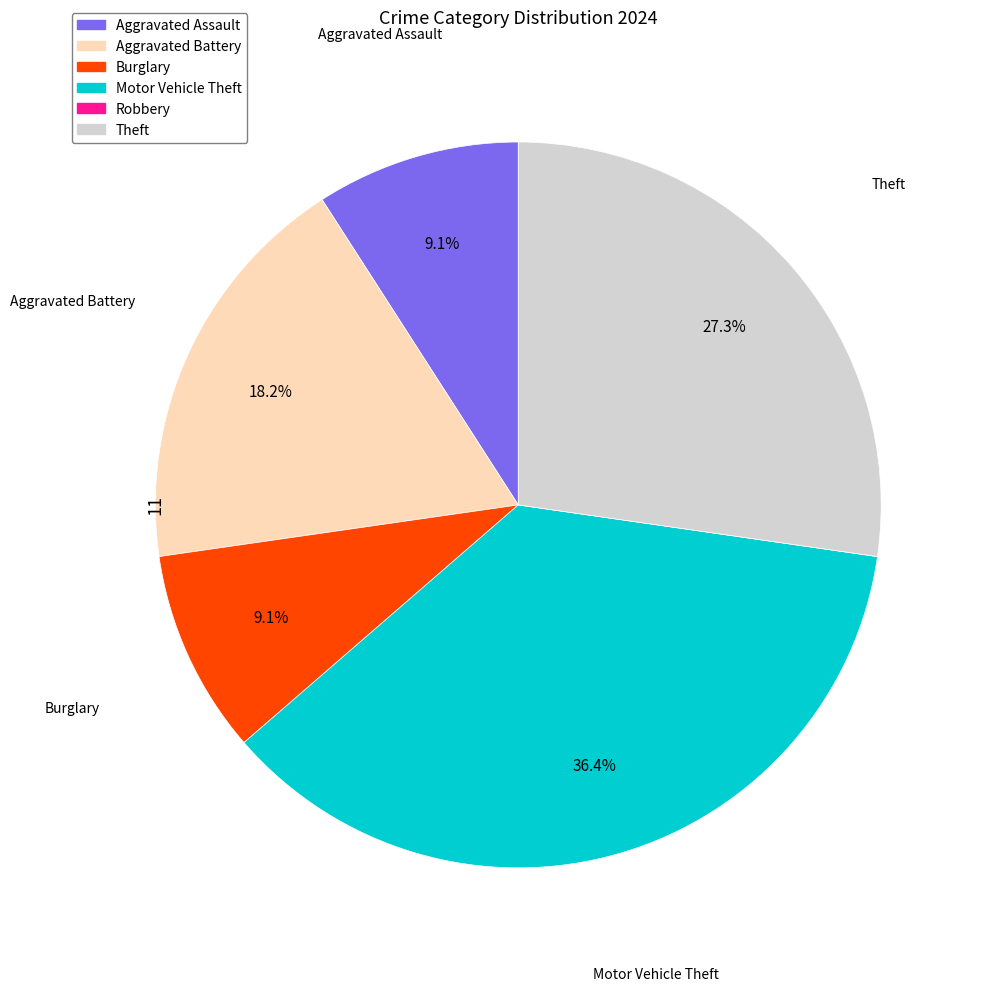

What is the total percentage of Aggravated Assault and Theft?

36.4%